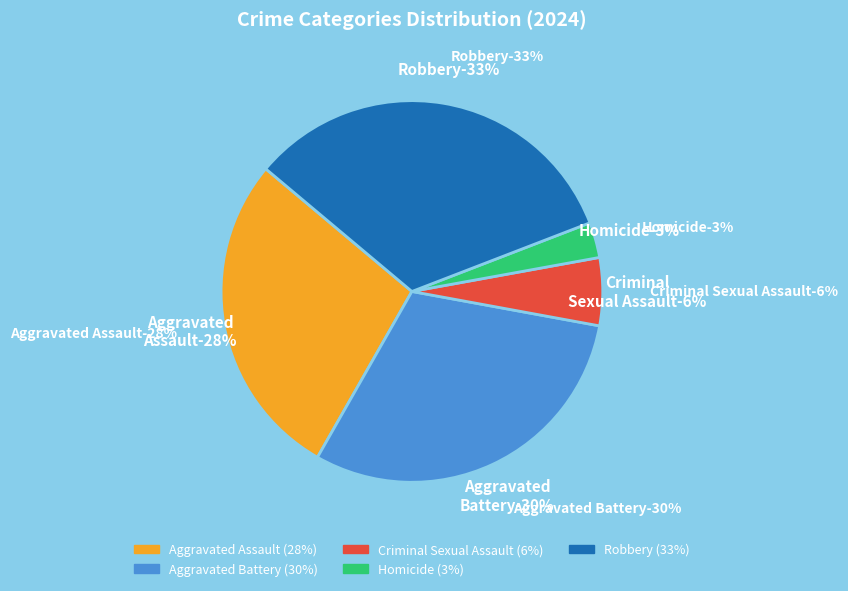

How many segments does this pie chart have?

5